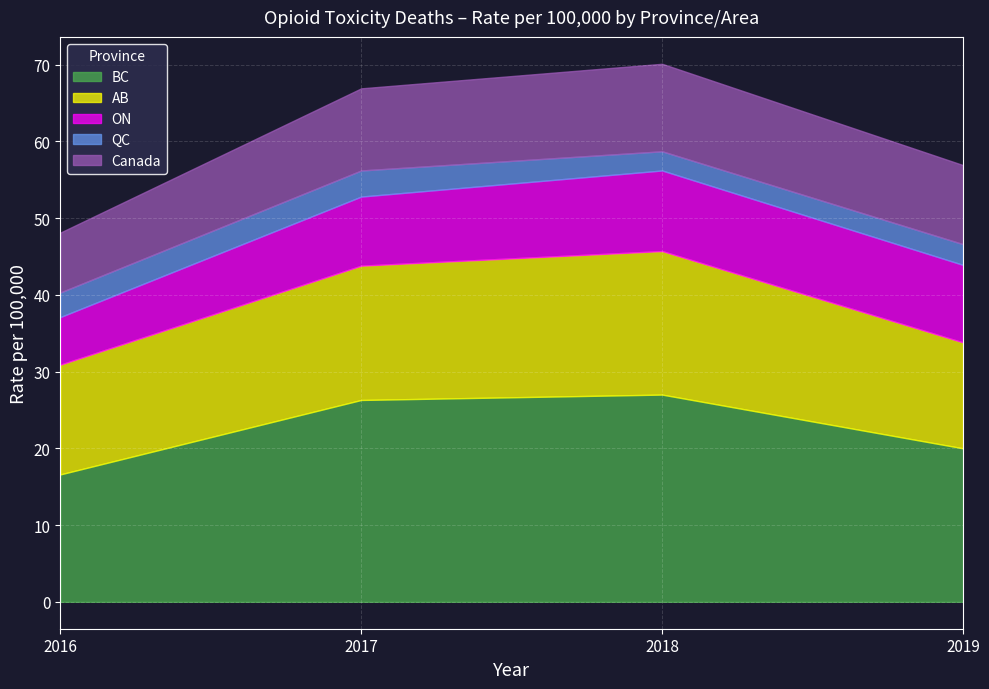

What is the minimum value for BC?

16.6